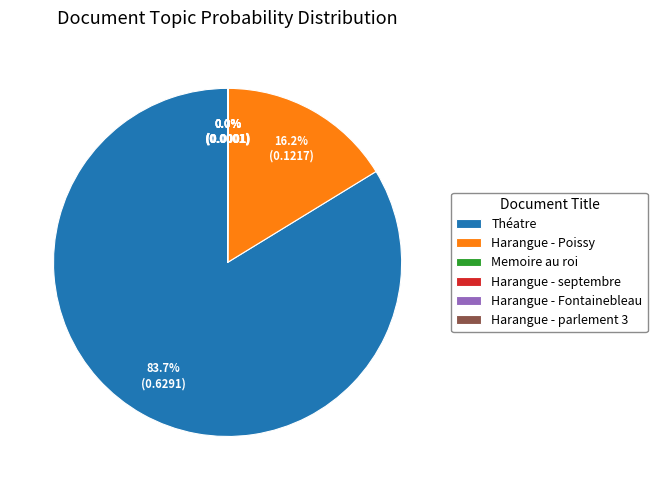

True or false: Théatre accounts for 75% of the total.

False